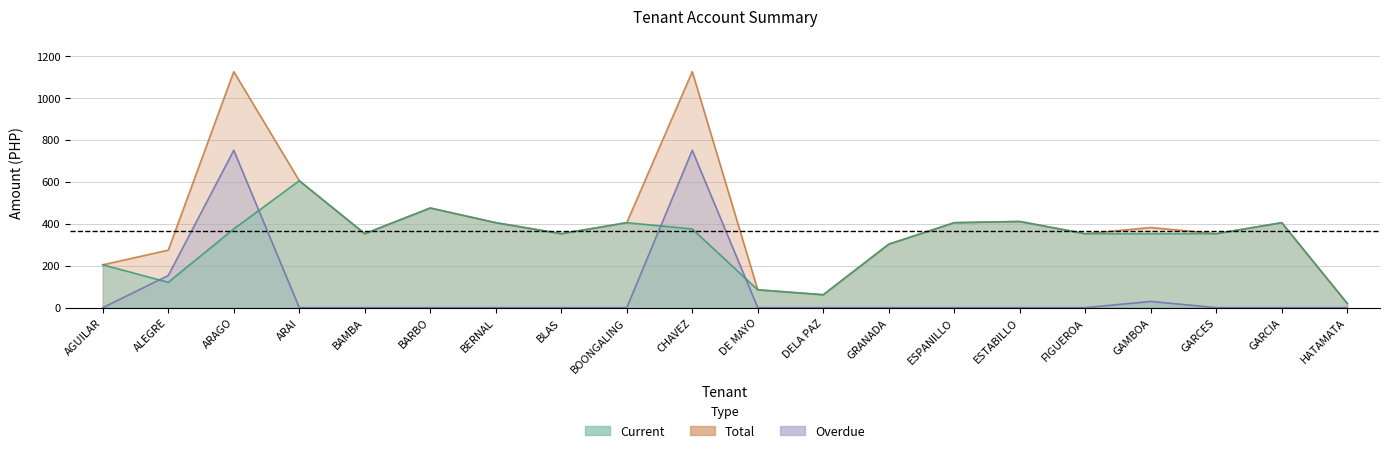

True or false: Overdue and Total intersect in this chart.

False